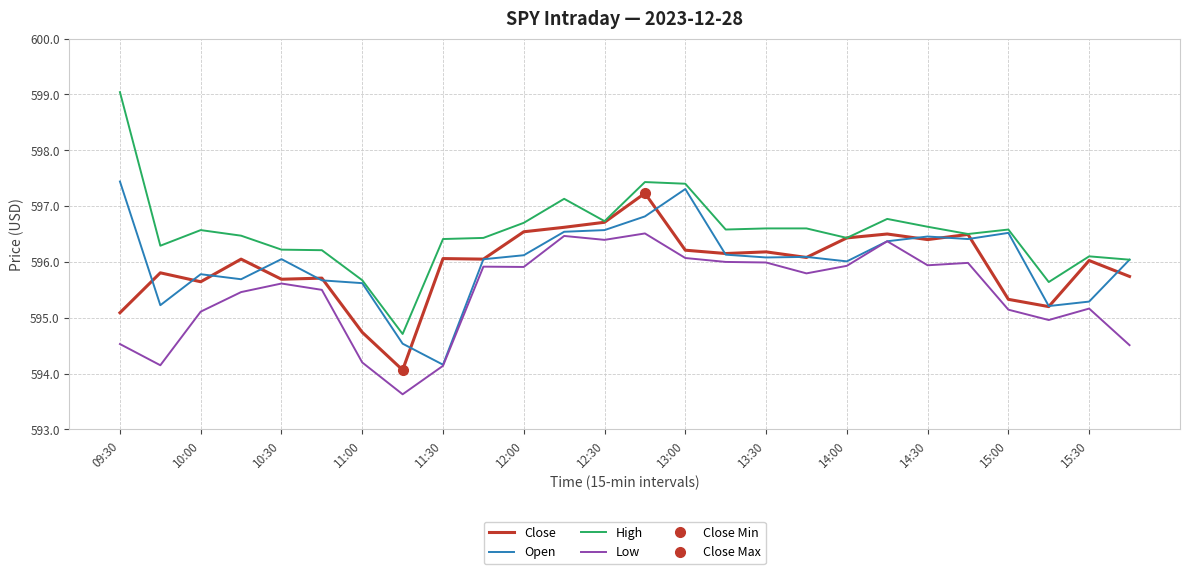

Which series has the largest range (max minus min)?

High